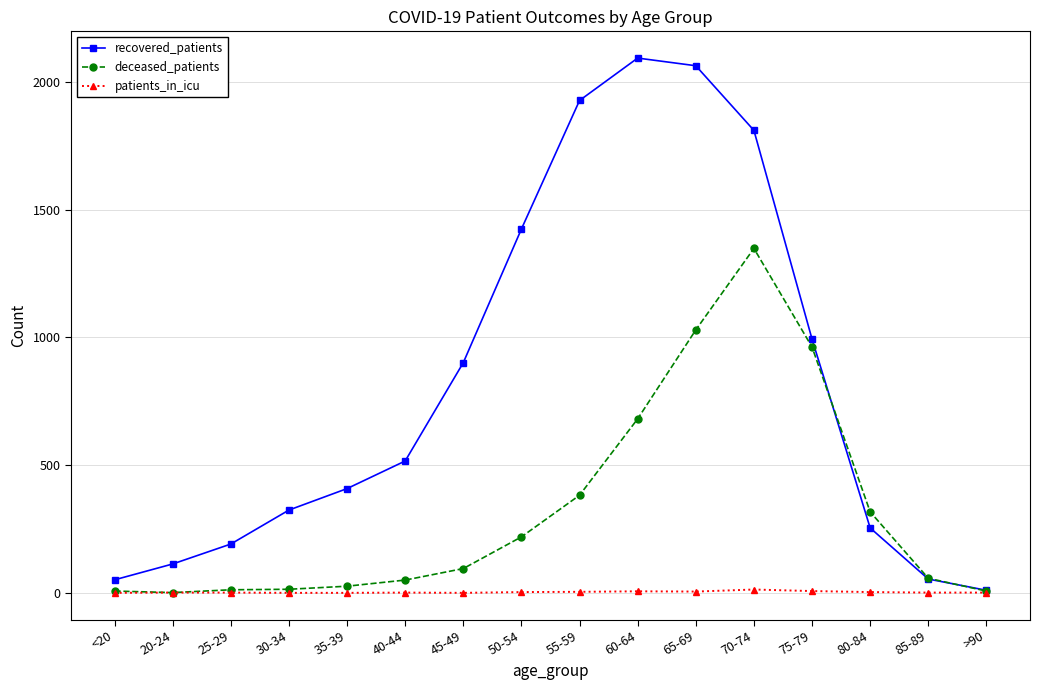

True or false: deceased_patients and recovered_patients cross at least once.

True